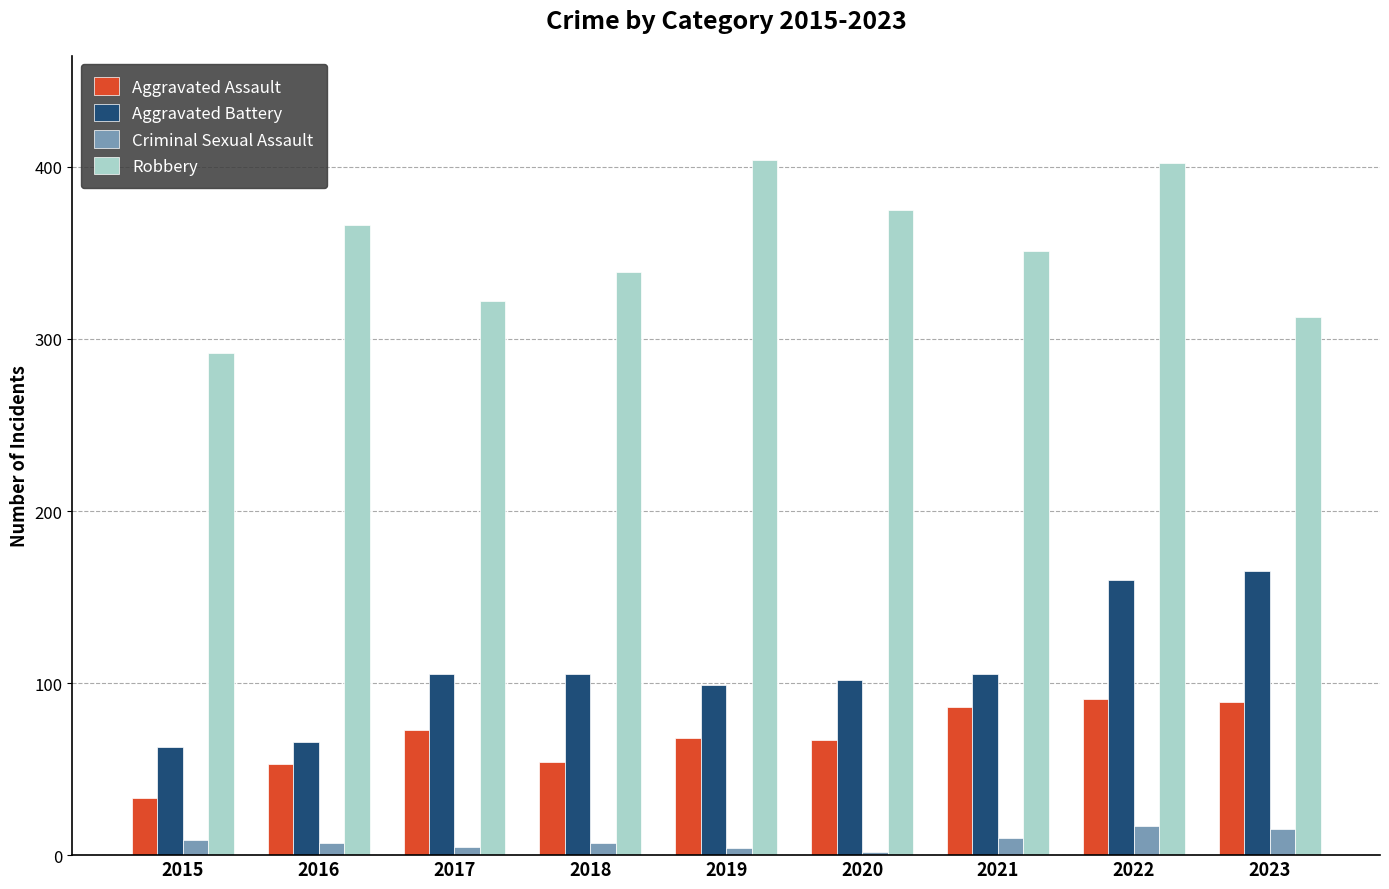

What is the minimum value for Aggravated Battery?

63